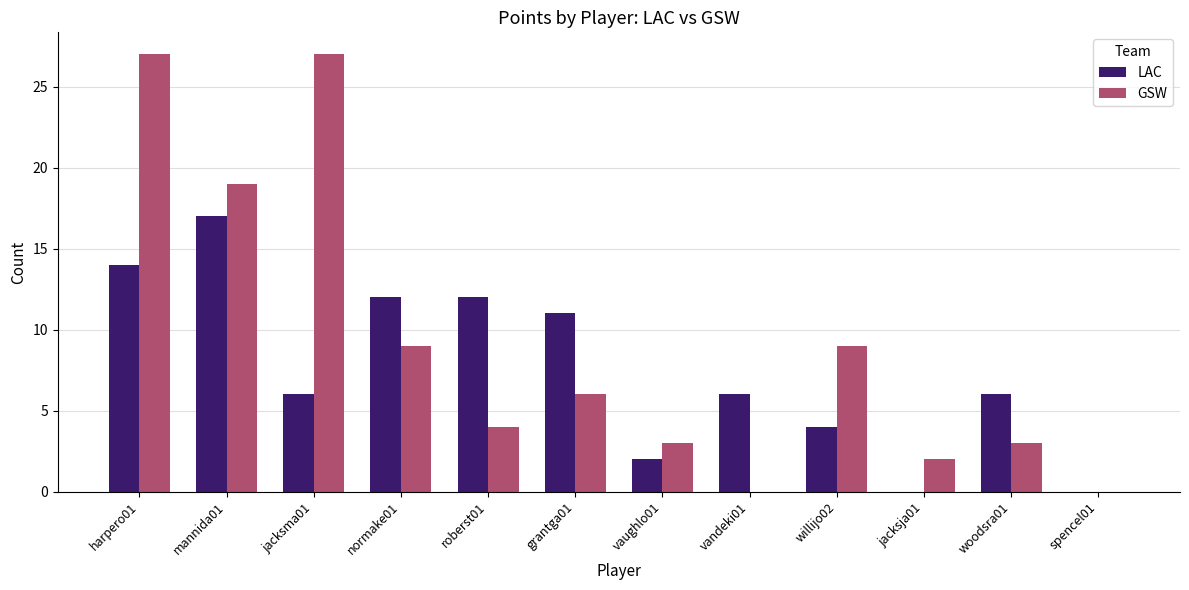

True or false: GSW has a value of 27 at jacksma01.

True